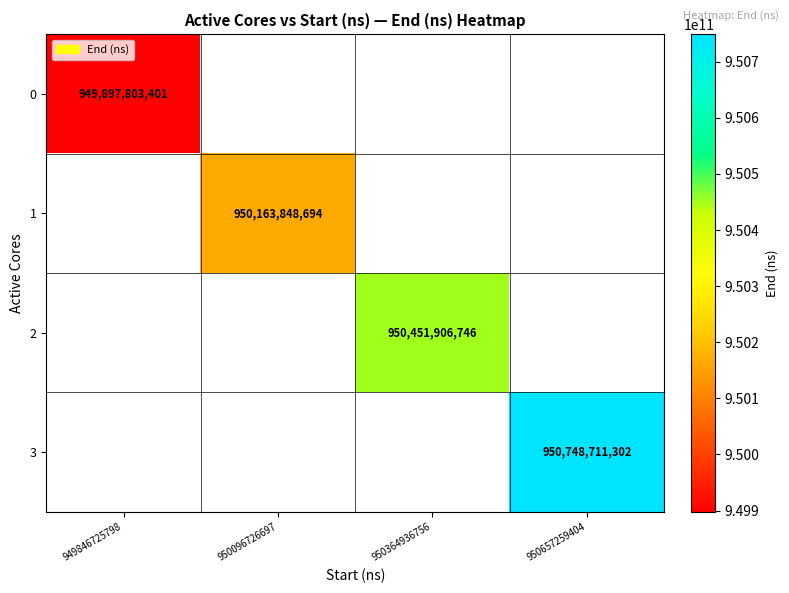

Which category has the lowest value across all series?

949846725798